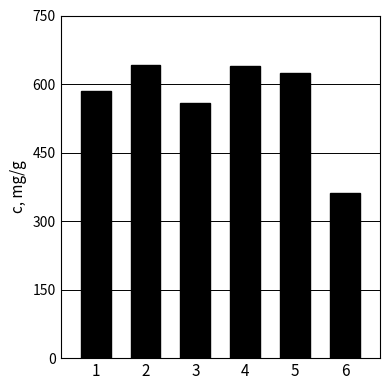

How many bars are there in total?

6